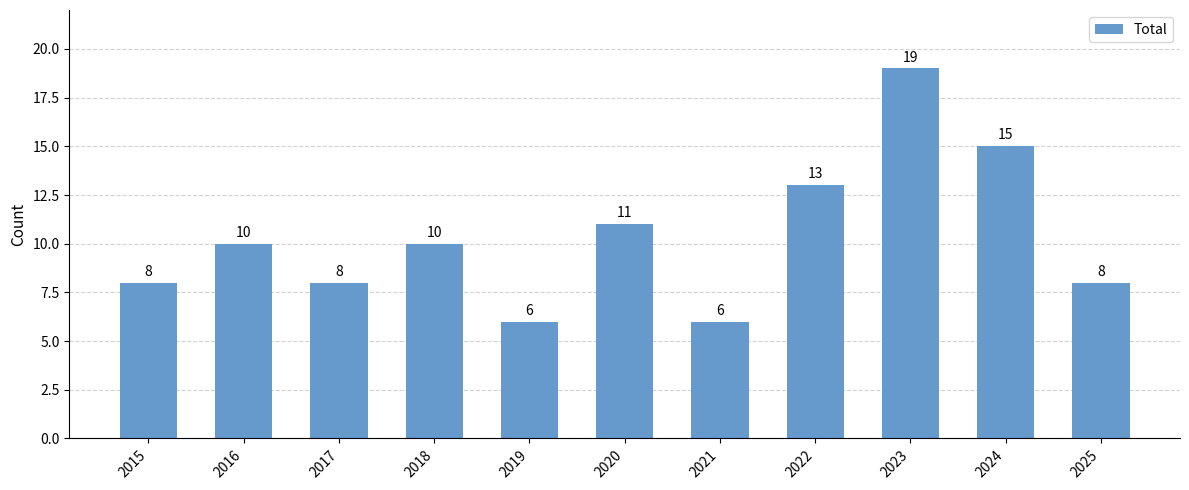

What is the difference between the maximum and minimum values?

13